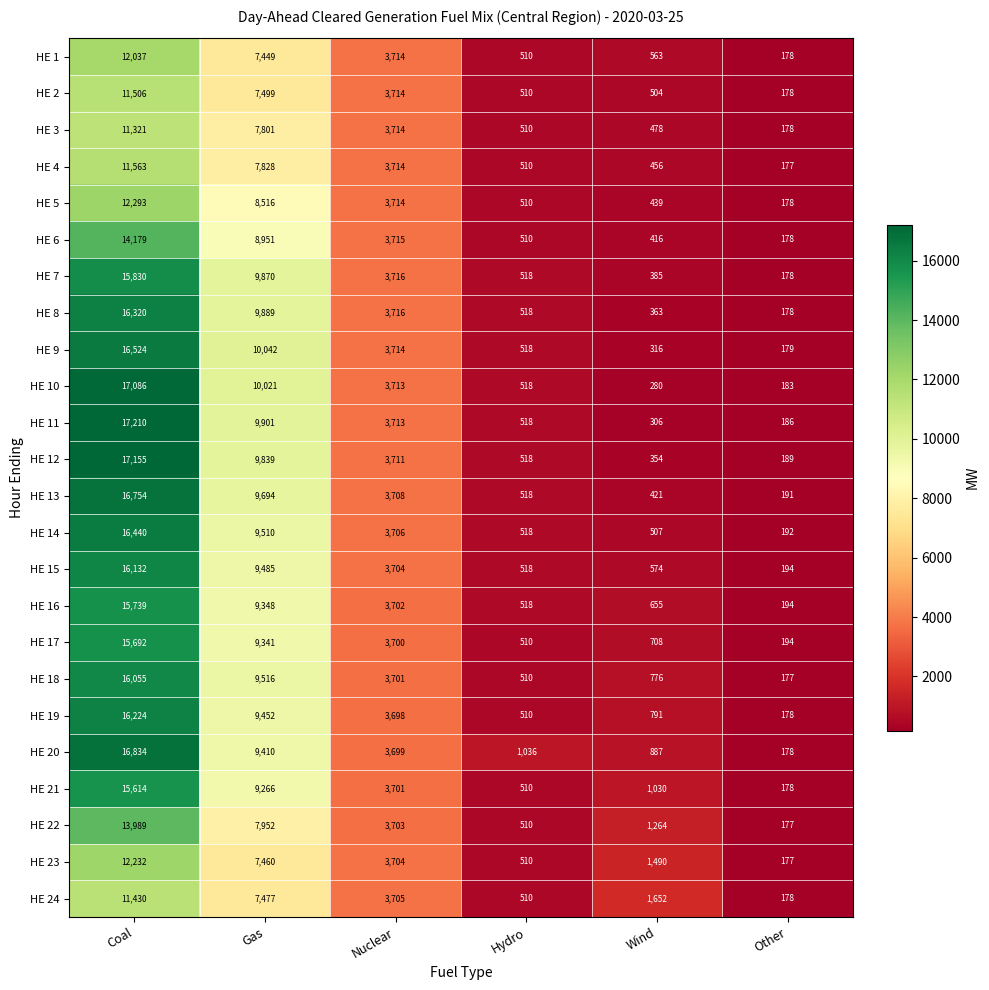

The HE 18 series shows 177 at Other. True or false?

True